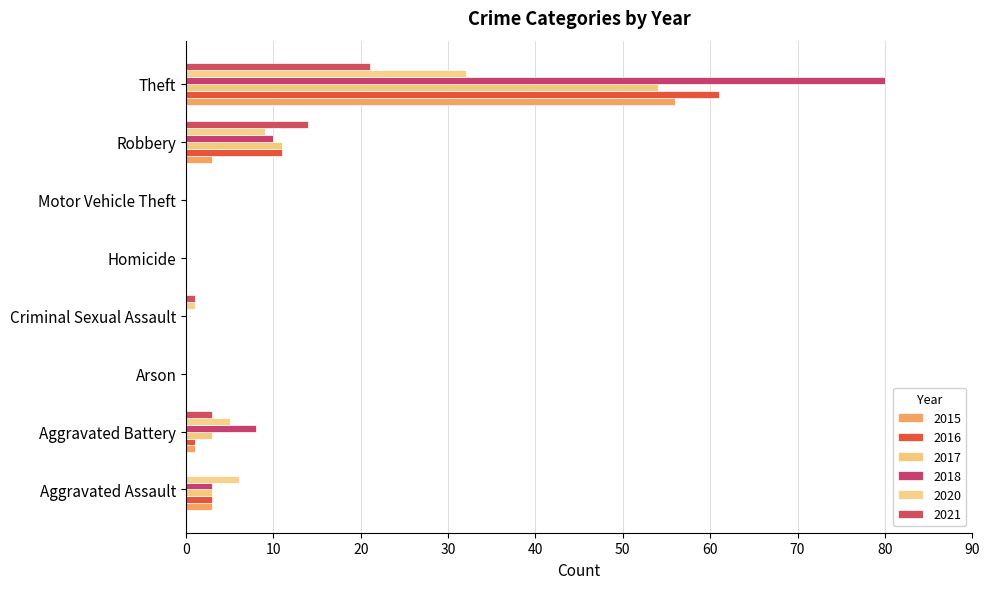

Reading right to left, what are all the values shown in this chart?

2015: Total=59	Theft=56	Robbery=3	Motor Vehicle Theft=0	Homicide=0	Criminal Sexual Assault=0	Arson=0	Aggravated Battery=1	Aggravated Assault=3
2017: Total=71	Theft=54	Robbery=11	Motor Vehicle Theft=0	Homicide=0	Criminal Sexual Assault=0	Arson=0	Aggravated Battery=3	Aggravated Assault=3
2018: Total=101	Theft=80	Robbery=10	Motor Vehicle Theft=0	Homicide=0	Criminal Sexual Assault=0	Arson=0	Aggravated Battery=8	Aggravated Assault=3
2020: Total=53	Theft=32	Robbery=9	Motor Vehicle Theft=0	Homicide=0	Criminal Sexual Assault=1	Arson=0	Aggravated Battery=5	Aggravated Assault=6
2021: Total=39	Theft=21	Robbery=14	Motor Vehicle Theft=0	Homicide=0	Criminal Sexual Assault=1	Arson=0	Aggravated Battery=3	Aggravated Assault=0
2016: Total=76	Theft=61	Robbery=11	Motor Vehicle Theft=0	Homicide=0	Criminal Sexual Assault=0	Arson=0	Aggravated Battery=1	Aggravated Assault=3